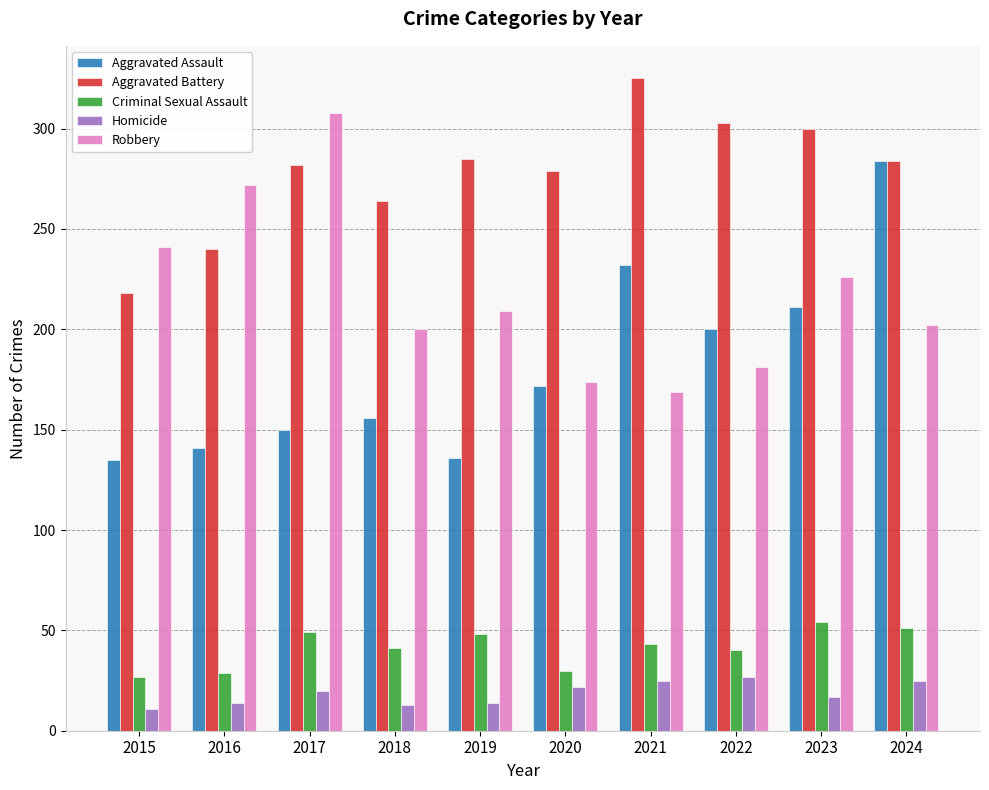

The value of Aggravated Battery at 2020 is 279. True or false?

True